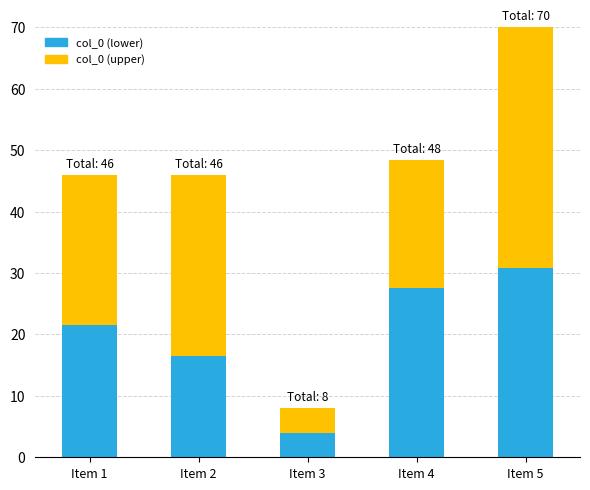

Does the chart contain stacked bars?

Yes